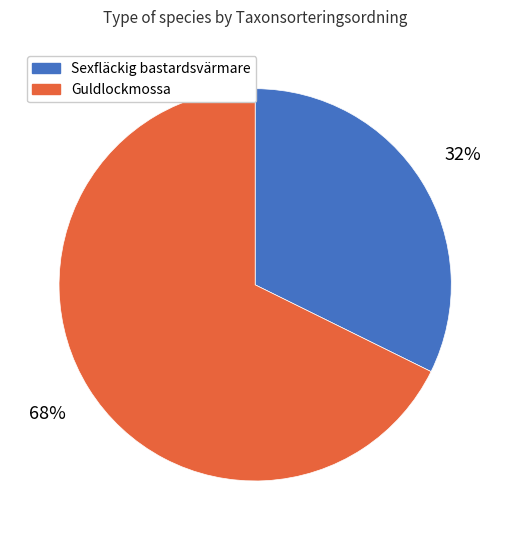

Is the sum of Guldlockmossa and Sexfläckig bastardsvärmare greater than half?

Yes